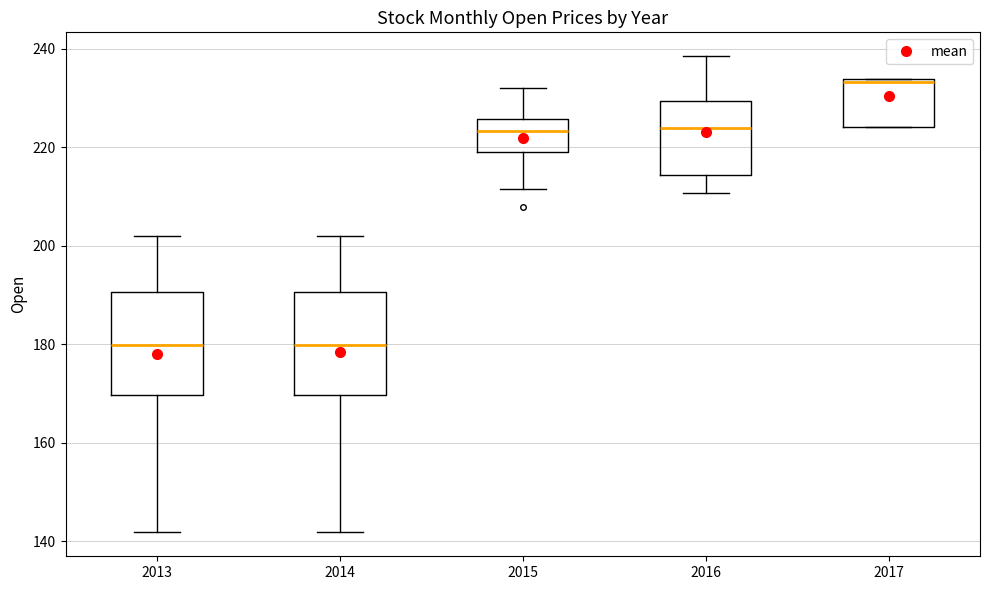

Reading left to right, read every box against the y-axis: the position of its median line, the range the box covers, and the ends of its whiskers. The values are not printed on the chart, so give them approximately, as read against the axis.

2013: median 180, box 170 to 190, whiskers 142 to 202
2014: median 180, box 170 to 190, whiskers 142 to 202
2015: median 224, box 218 to 226, whiskers 212 to 232
2016: median 224, box 214 to 230, whiskers 210 to 238
2017: median 234, box 224 to 234, whiskers 224 to 234